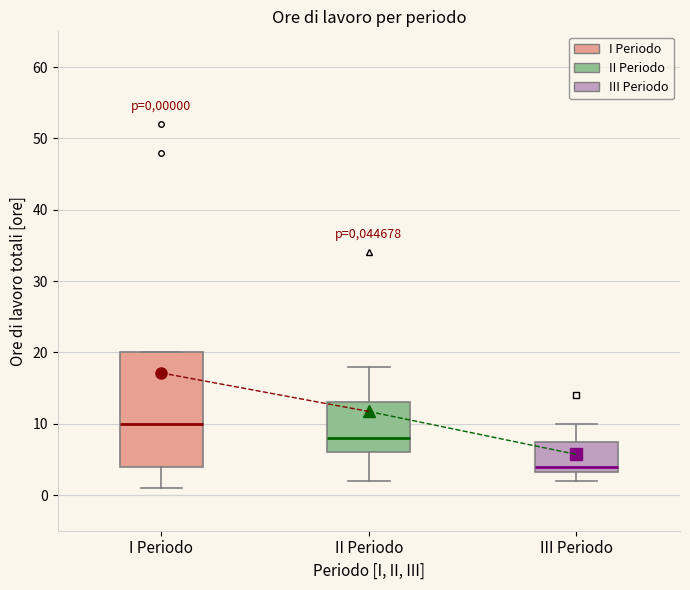

Which box's median line is the lowest?

III Periodo